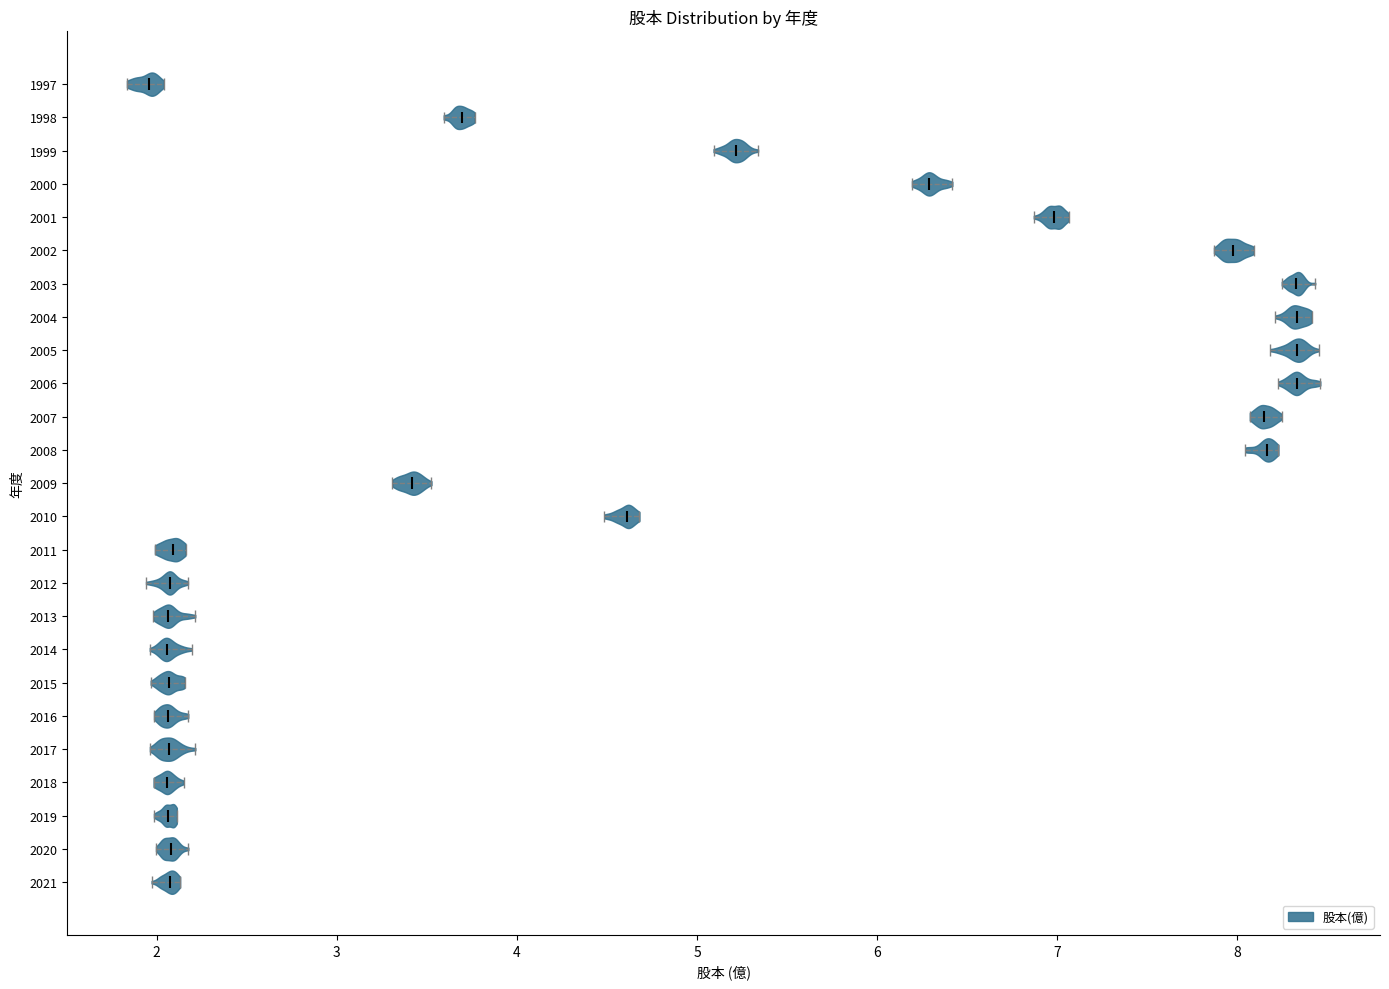

Reading bottom to top, read every violin against the x-axis: where its median line is, and the lowest and highest points it reaches. The values are not printed on the chart, so give them approximately, as read against the axis.

2021: median line 2.1, lowest point 2.0, highest point 2.1
2020: median line 2.1, lowest point 2.0, highest point 2.2
2019: median line 2.1, lowest point 2.0, highest point 2.1
2018: median line 2.1, lowest point 2.0, highest point 2.2
2017: median line 2.1, lowest point 2.0, highest point 2.2
2016: median line 2.1, lowest point 2.0, highest point 2.2
2015: median line 2.1, lowest point 2.0, highest point 2.2
2014: median line 2.1, lowest point 2.0, highest point 2.2
2013: median line 2.1, lowest point 2.0, highest point 2.2
2012: median line 2.1, lowest point 1.9, highest point 2.2
2011: median line 2.1, lowest point 2.0, highest point 2.2
2010: median line 4.6, lowest point 4.5, highest point 4.7
2009: median line 3.4, lowest point 3.3, highest point 3.5
2008: median line 8.2, lowest point 8.0, highest point 8.2
2007: median line 8.1, lowest point 8.1, highest point 8.2
2006: median line 8.3, lowest point 8.2, highest point 8.5
2005: median line 8.3, lowest point 8.2, highest point 8.5
2004: median line 8.3, lowest point 8.2, highest point 8.4
2003: median line 8.3, lowest point 8.2, highest point 8.4
2002: median line 8.0, lowest point 7.9, highest point 8.1
2001: median line 7.0, lowest point 6.9, highest point 7.1
2000: median line 6.3, lowest point 6.2, highest point 6.4
1999: median line 5.2, lowest point 5.1, highest point 5.3
1998: median line 3.7, lowest point 3.6, highest point 3.8
1997: median line 2.0, lowest point 1.8, highest point 2.0